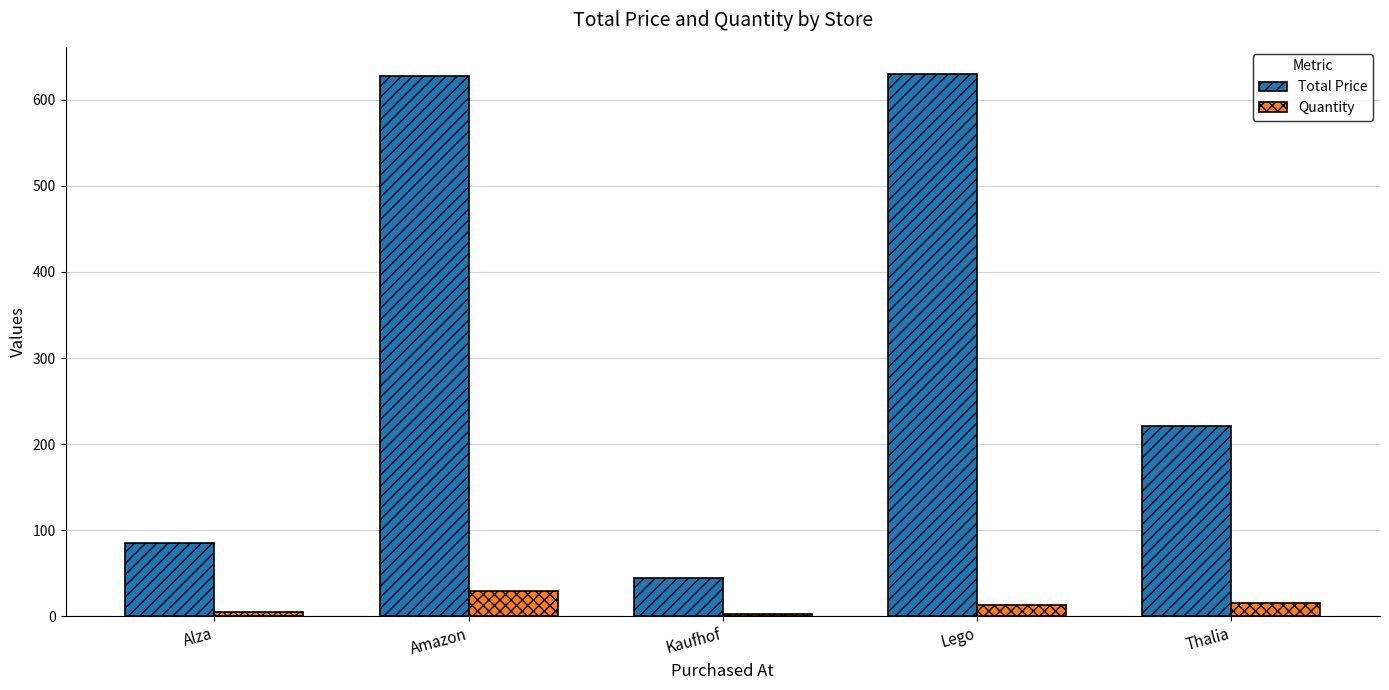

Is the value of Total Price at Thalia greater than the value of Quantity at Kaufhof?

Yes